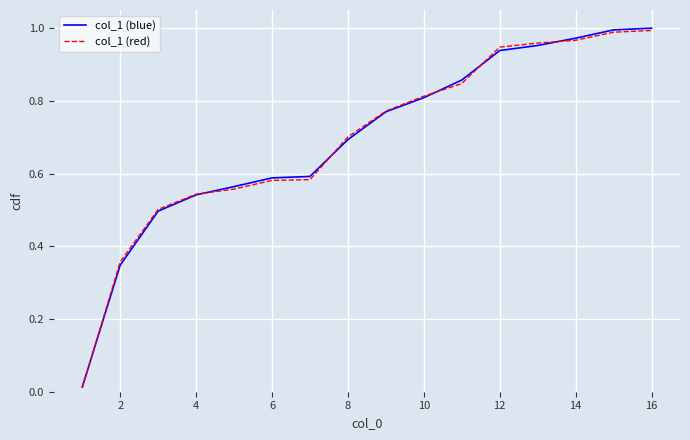

Which series has the widest spread of values?

col_1 (blue)